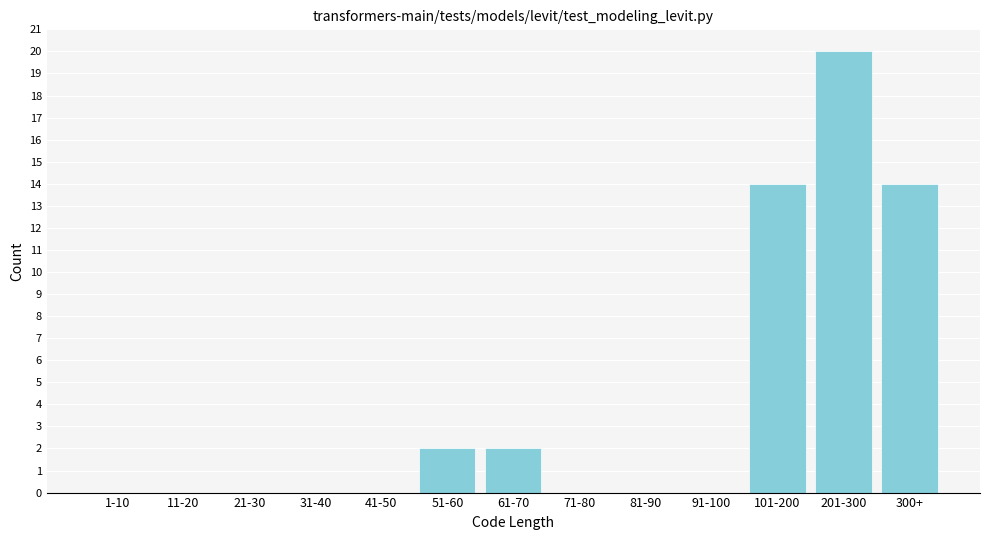

Reading right to left, list all the values displayed in this chart.

300+=14	201-300=20	101-200=14	91-100=0	81-90=0	71-80=0	61-70=2	51-60=2	41-50=0	31-40=0	21-30=0	11-20=0	1-10=0